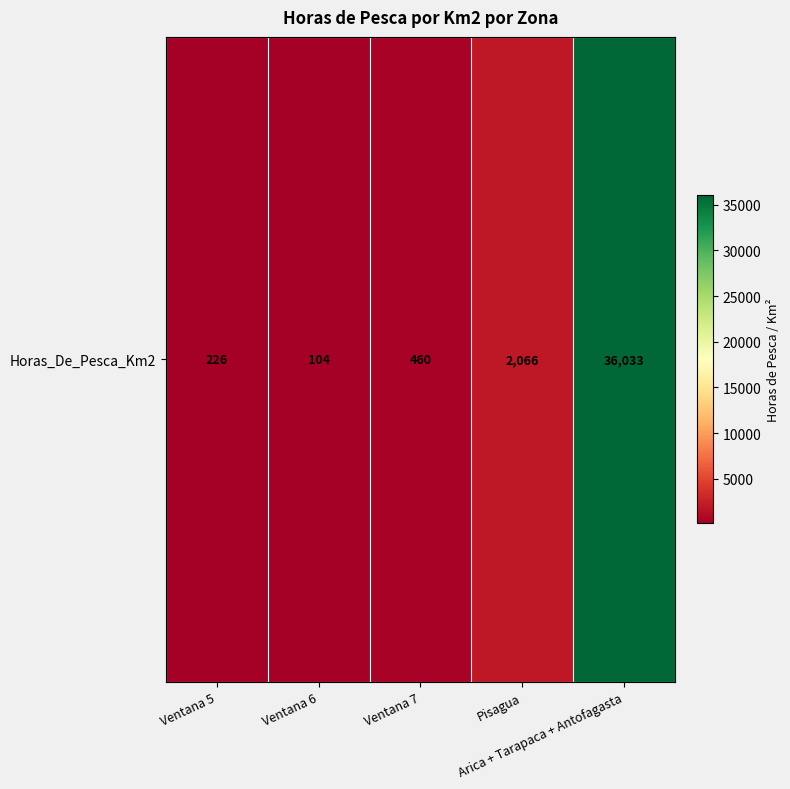

What is the change in value from Ventana 6 to Arica + Tarapaca + Antofagasta?

+35929